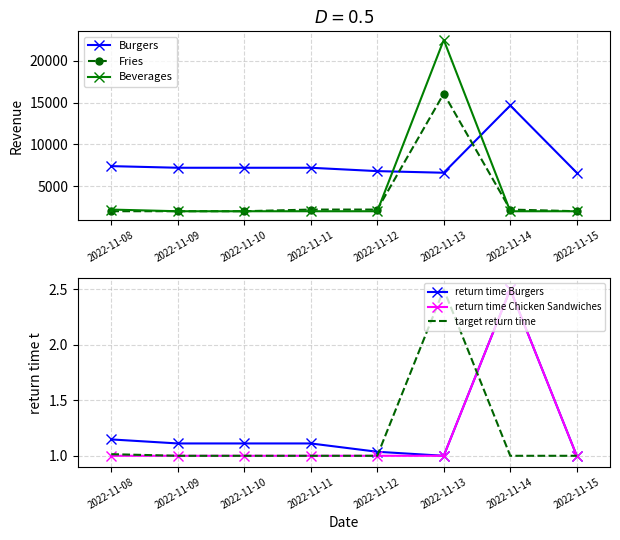

Reading left to right, what are all the values shown in this chart?

Burgers: 2022-11-08=7404.3	2022-11-09=7209.4	2022-11-10=7209.4	2022-11-11=7209.4	2022-11-12=6806.8	2022-11-13=6611.9	2022-11-14=14666.8	2022-11-15=6611.9
Fries: 2022-11-08=2003.3	2022-11-09=2003.3	2022-11-10=2003.3	2022-11-11=2202.2	2022-11-12=2202.2	2022-11-13=16090.5	2022-11-14=2202.2	2022-11-15=2003.3
Beverages: 2022-11-08=2200.7	2022-11-09=2000.1	2022-11-10=2000.1	2022-11-11=2000.1	2022-11-12=2000.1	2022-11-13=22523.2	2022-11-14=2000.1	2022-11-15=2000.1
return time Burgers: 2022-11-08=1.1	2022-11-09=1.1	2022-11-10=1.1	2022-11-11=1.1	2022-11-12=1.0	2022-11-13=1.0	2022-11-14=2.5	2022-11-15=1.0
return time Chicken Sandwiches: 2022-11-08=1.0	2022-11-09=1.0	2022-11-10=1.0	2022-11-11=1.0	2022-11-12=1.0	2022-11-13=1.0	2022-11-14=2.5	2022-11-15=1.0
target return time: 2022-11-08=1.0	2022-11-09=1.0	2022-11-10=1.0	2022-11-11=1.0	2022-11-12=1.0	2022-11-13=2.5	2022-11-14=1.0	2022-11-15=1.0